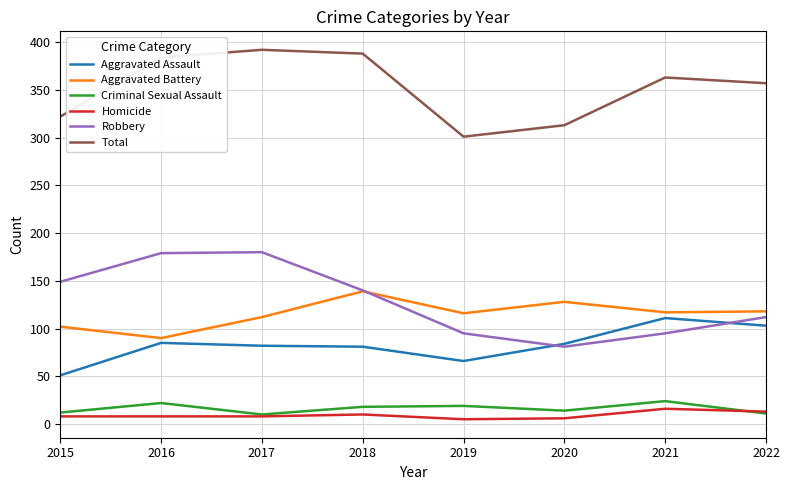

True or false: Homicide and Aggravated Battery cross at least once.

False